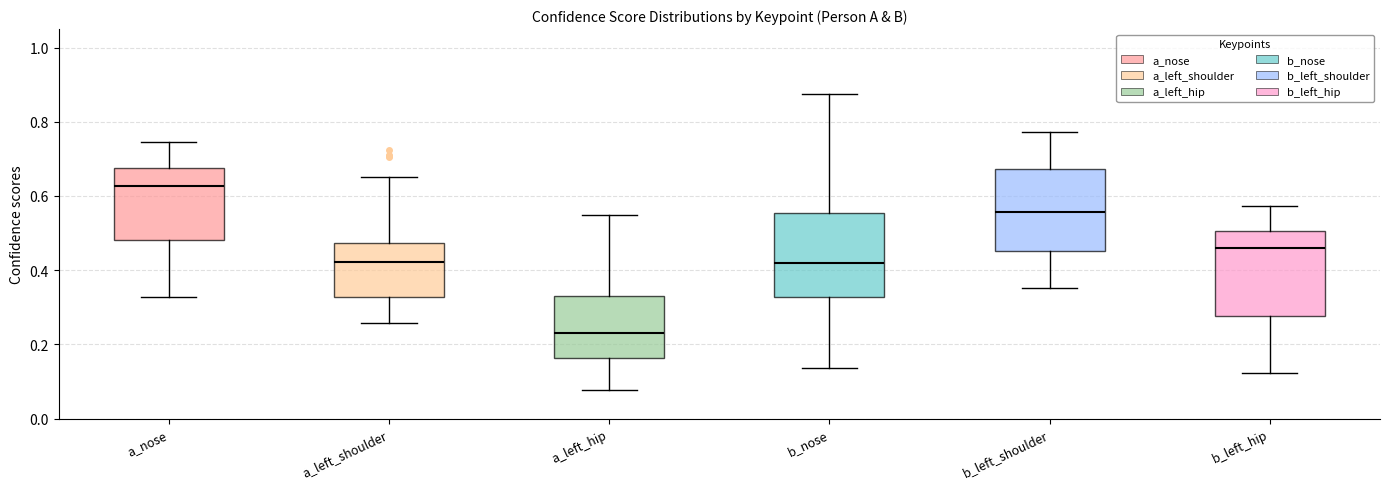

Which box's median line is the highest?

a_nose